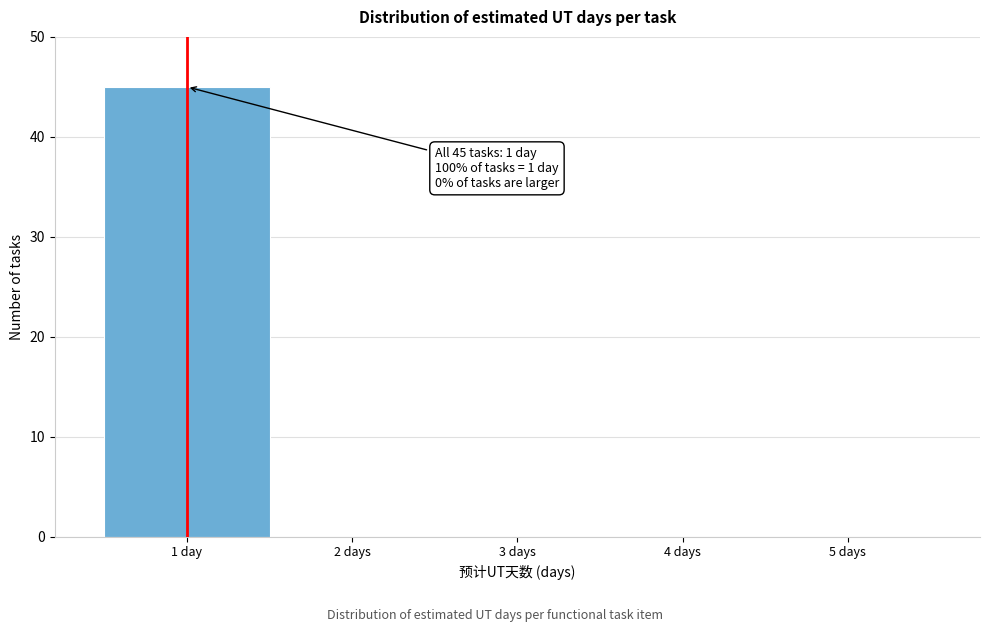

Reading left to right, list all the values displayed in this chart.

1 day=45	2 days=0	3 days=0	4 days=0	5 days=0